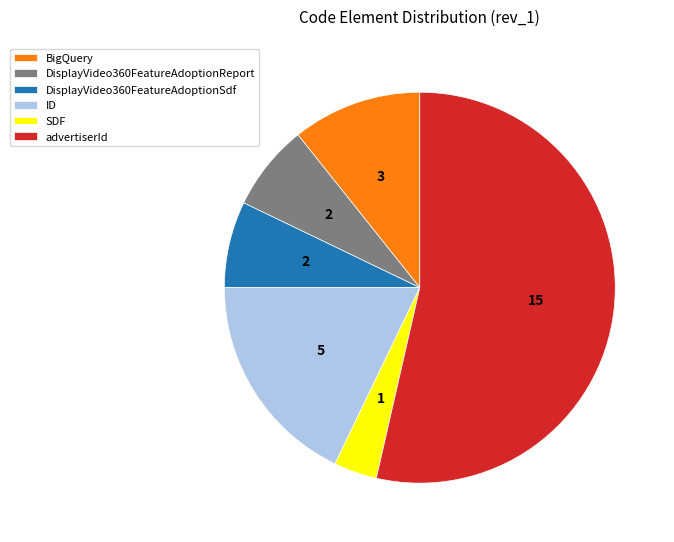

Is it true that BigQuery is 1% of the pie?

False